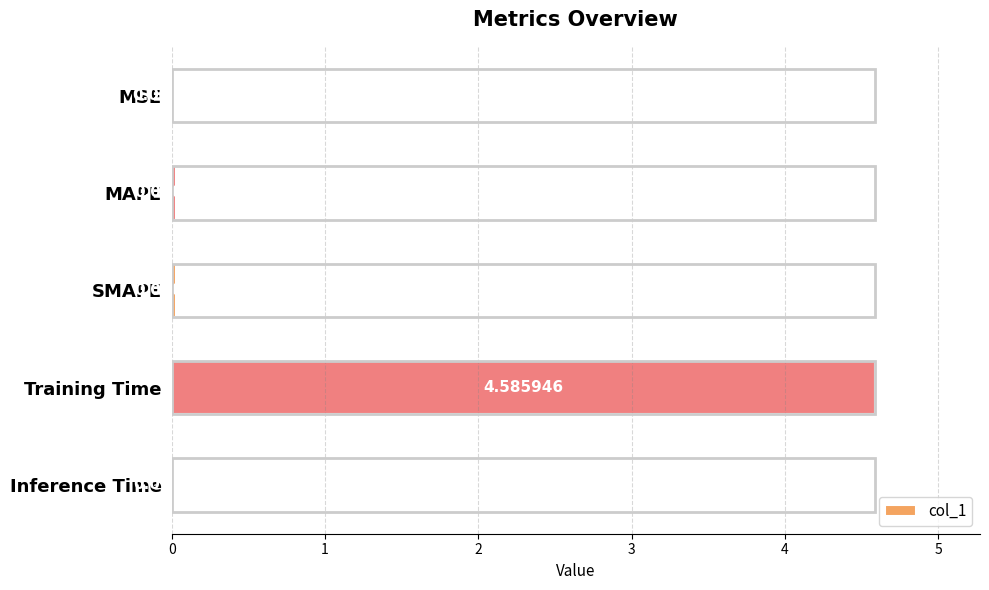

At which label is the value closest to 2?

SMAPE